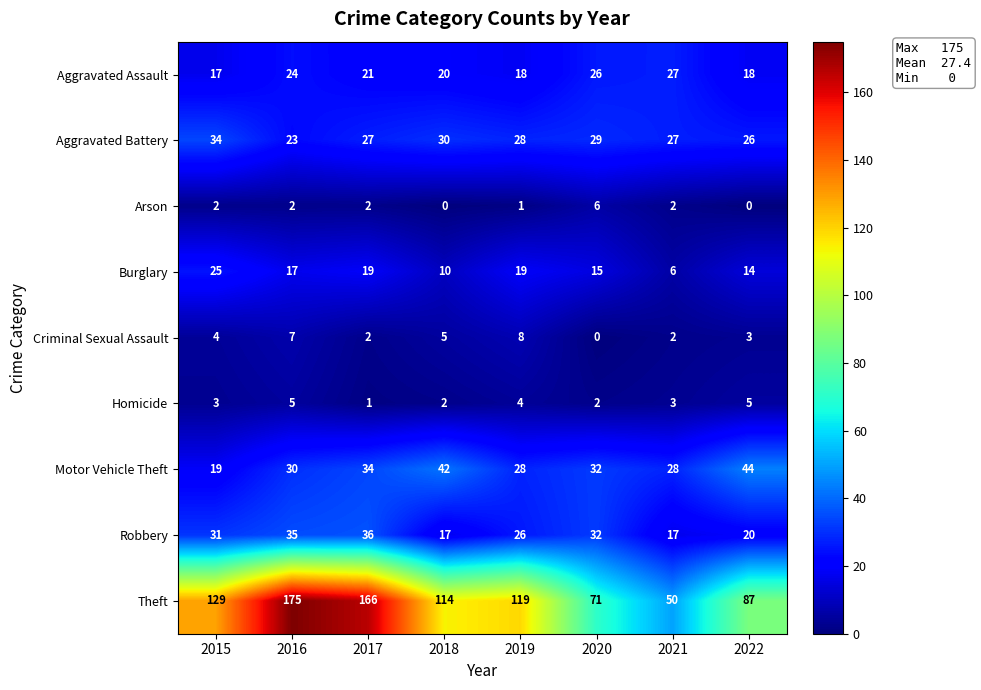

List the series in order of their peak value, highest first.

Theft, Motor Vehicle Theft, Robbery, Aggravated Battery, Aggravated Assault, Burglary, Criminal Sexual Assault, Arson, Homicide